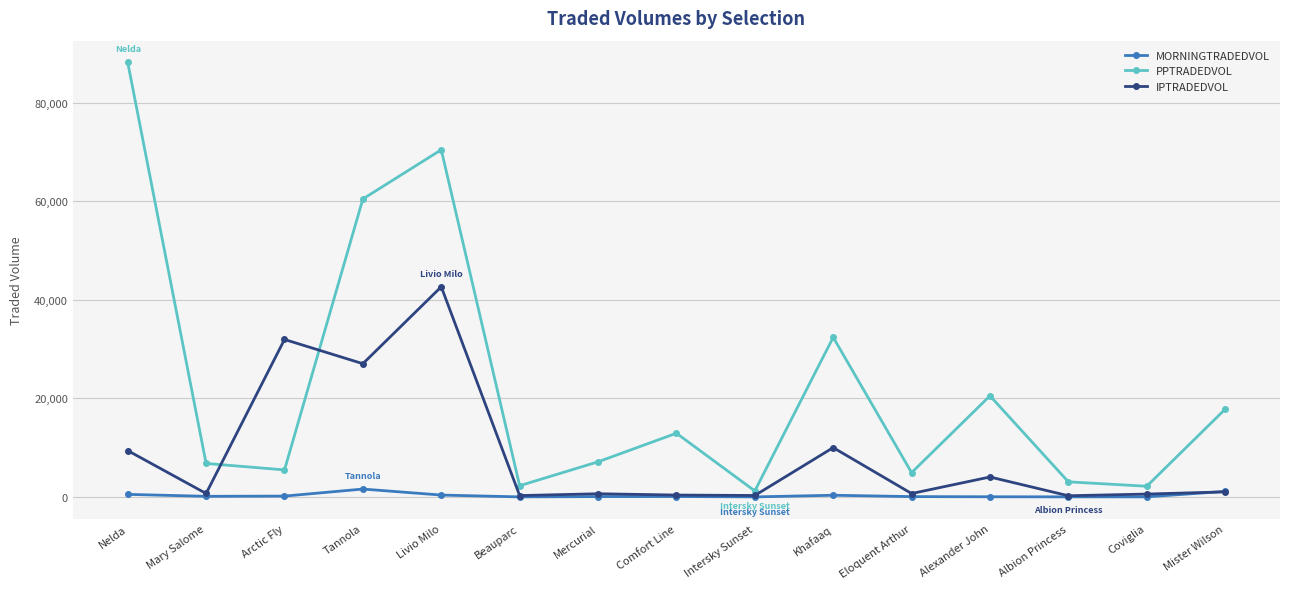

What position from the right is Eloquent Arthur?

5